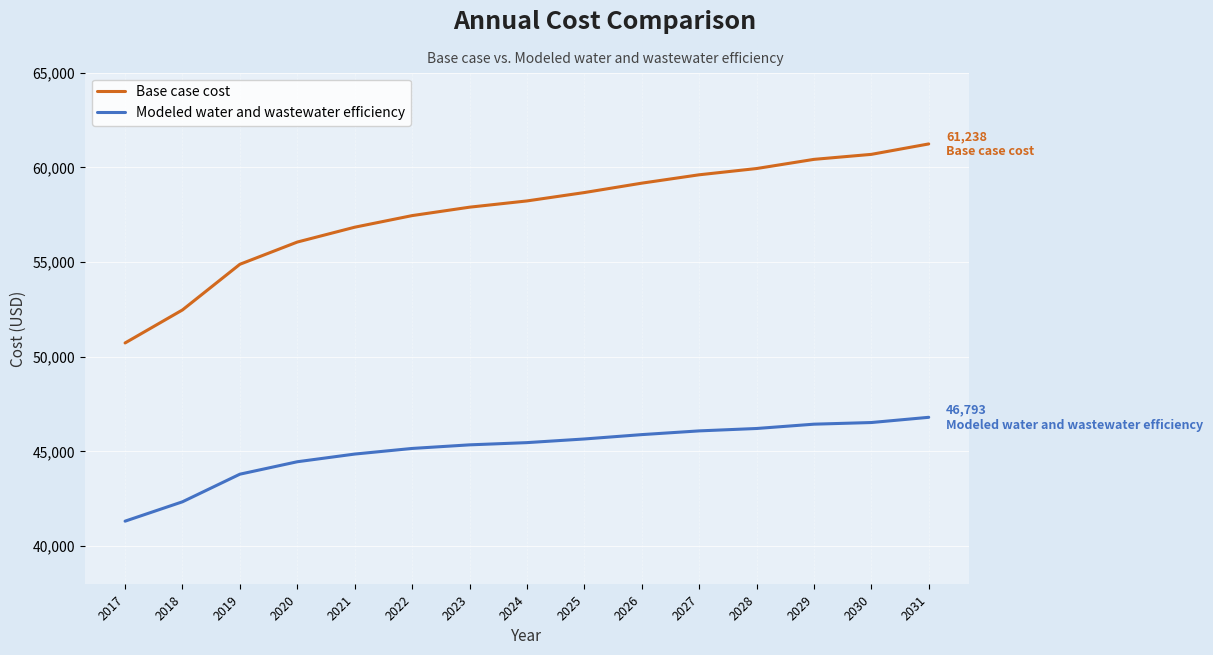

What is the maximum value shown in the chart?

61237.8